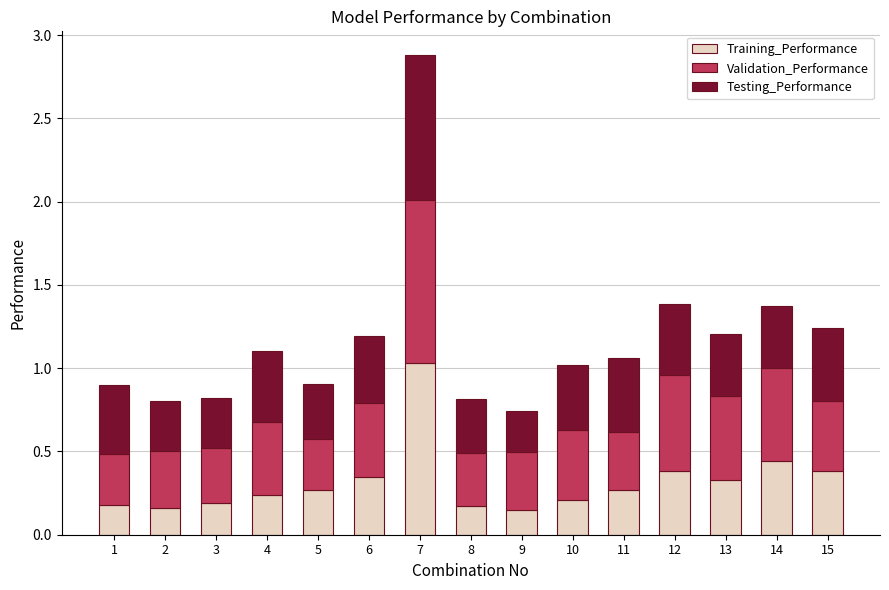

At which category is the sum across all series the highest?

7